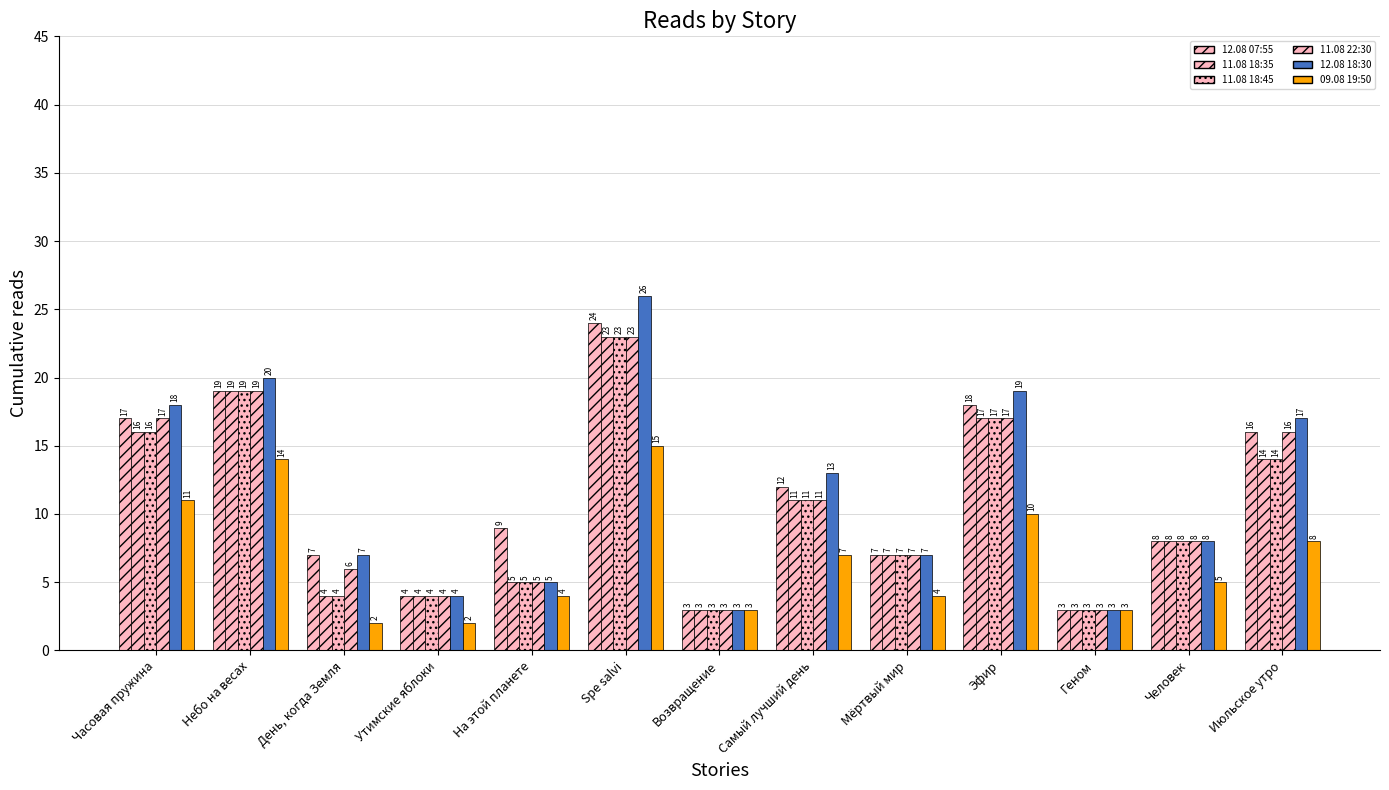

Does the chart contain stacked bars?

No